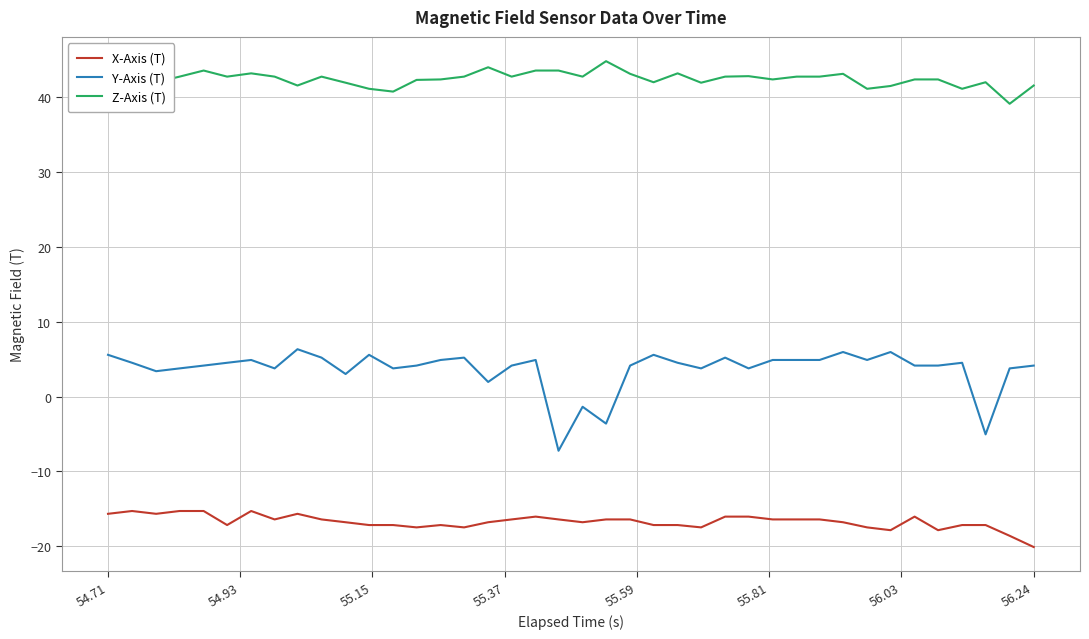

Which series has the widest spread of values?

Y-Axis (T)